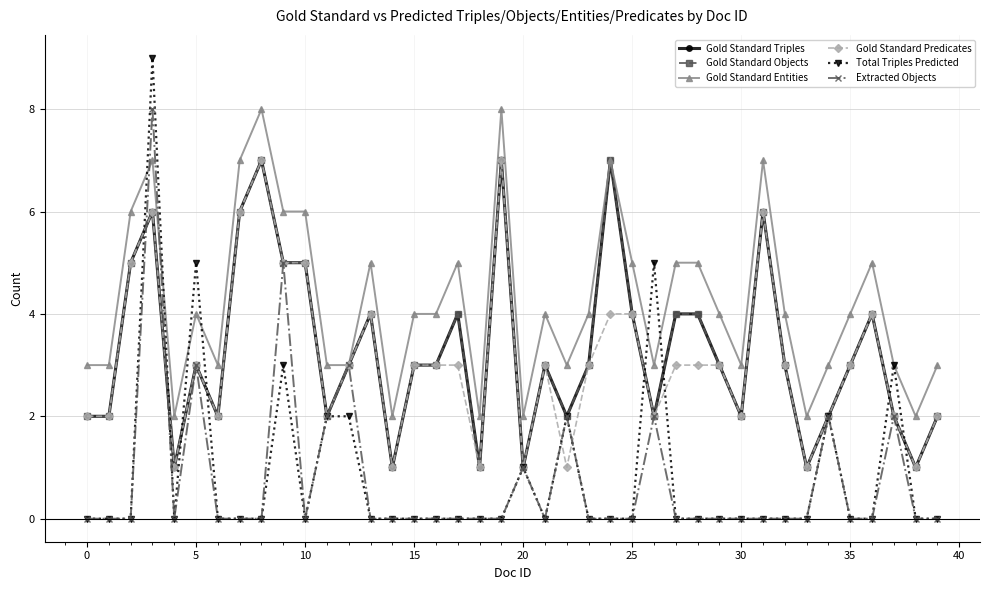

What is the sum of all Gold Standard Entities values?

169